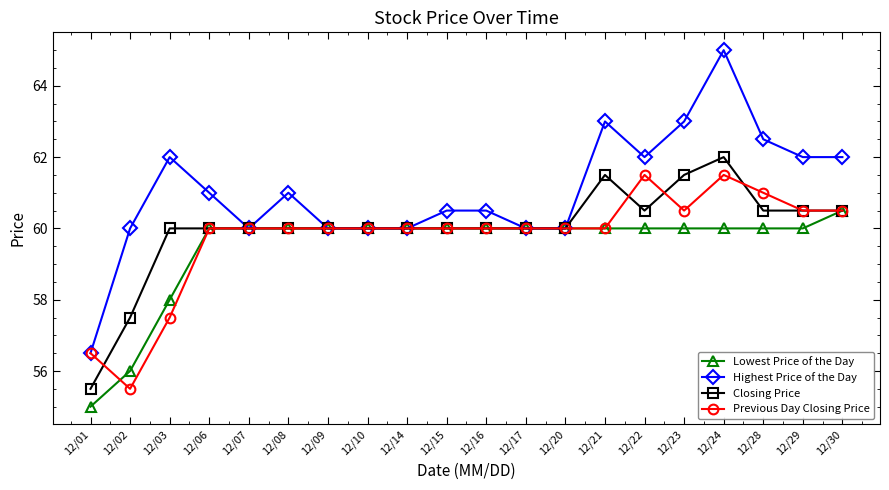

How many categories are shown in the chart?

20